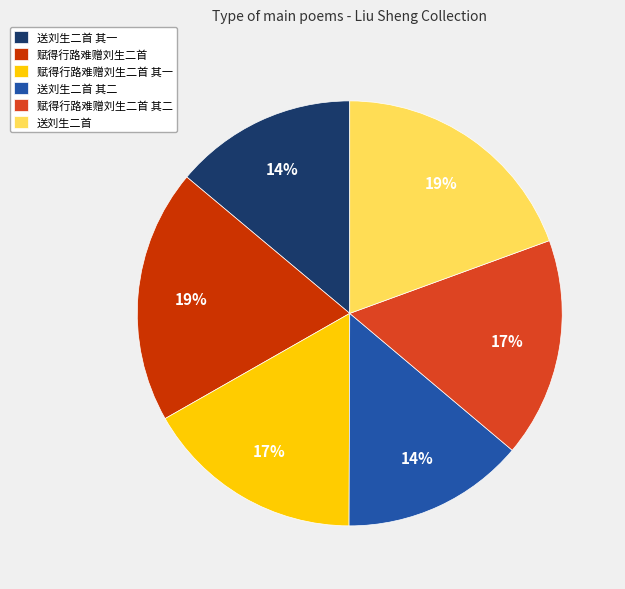

To the nearest percent, what portion does 赋得行路难赠刘生二首 其一 represent?

17%